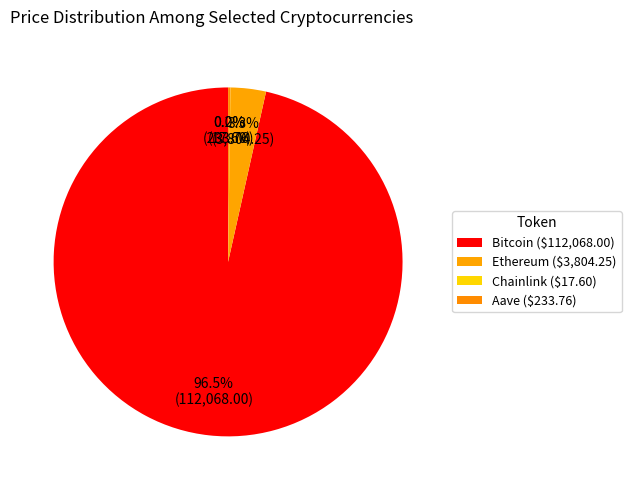

What is the smallest slice in the pie chart?

Chainlink